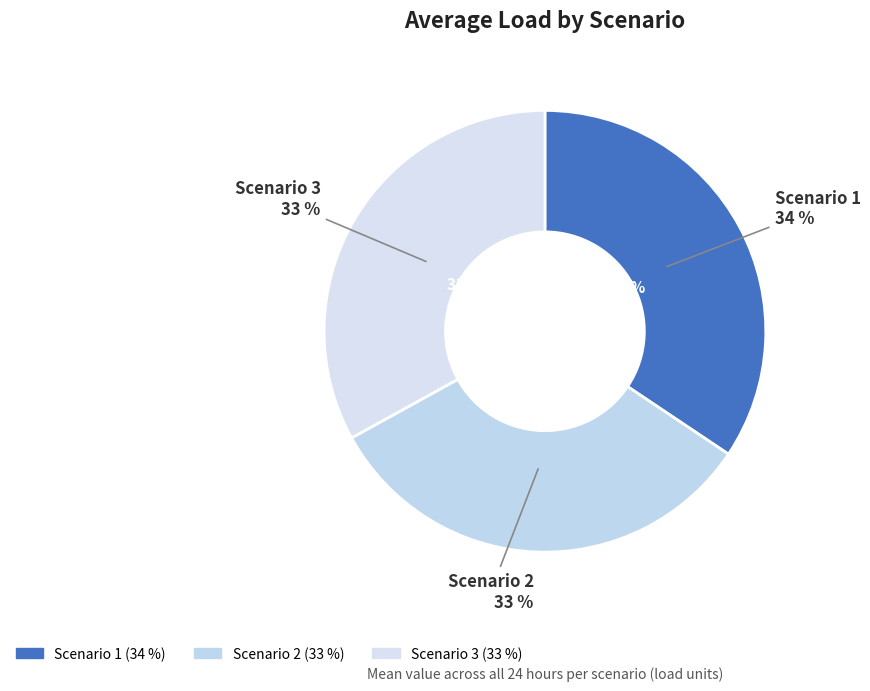

Approximately how many times larger is the value at Scenario 2 compared to Scenario 1?

0.9